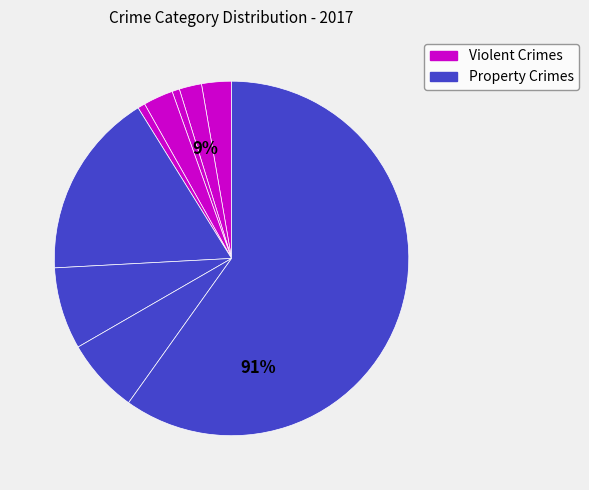

What percentage is the Criminal Sexual Assault slice, to the nearest percent?

3%